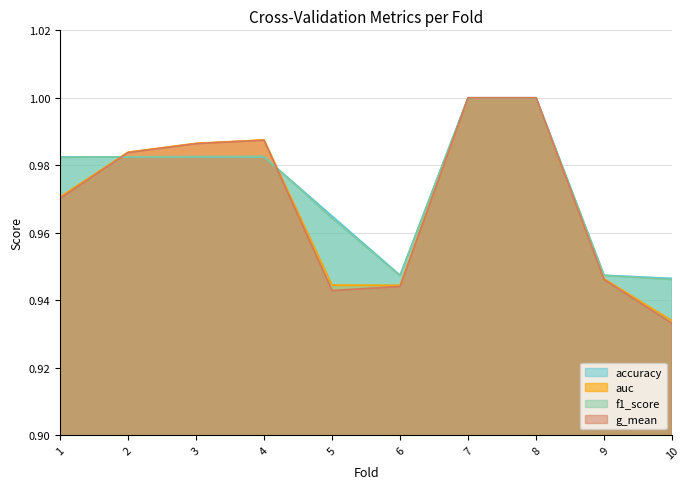

How many lines are shown in the chart?

4